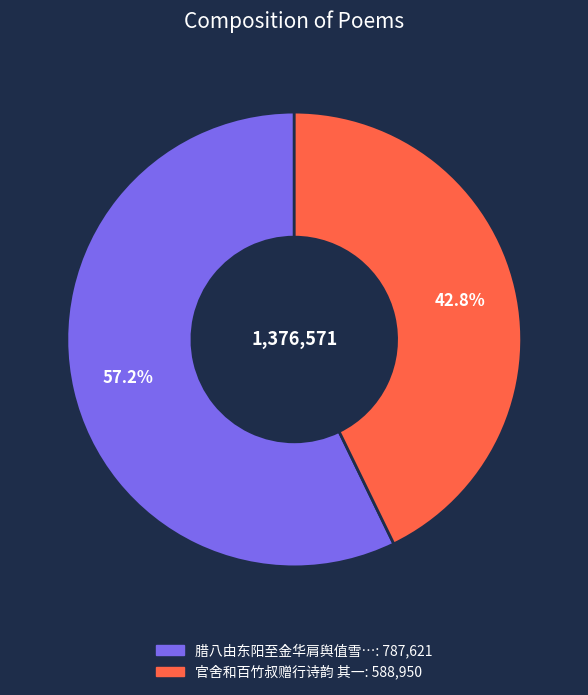

Is there any slice that represents more than half of the pie?

Yes